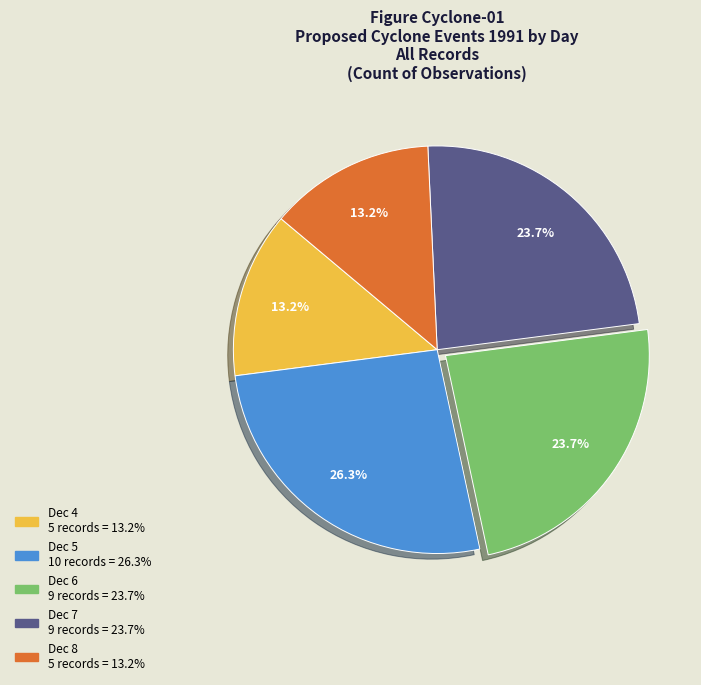

Does any single category account for the majority?

No